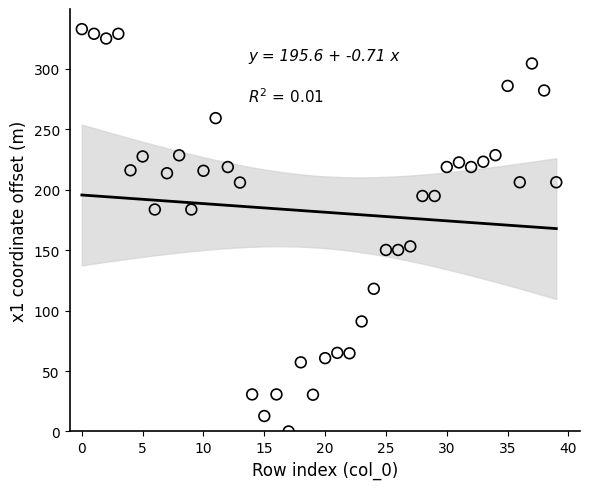

What is the range of Y values (max minus min)?

332.9